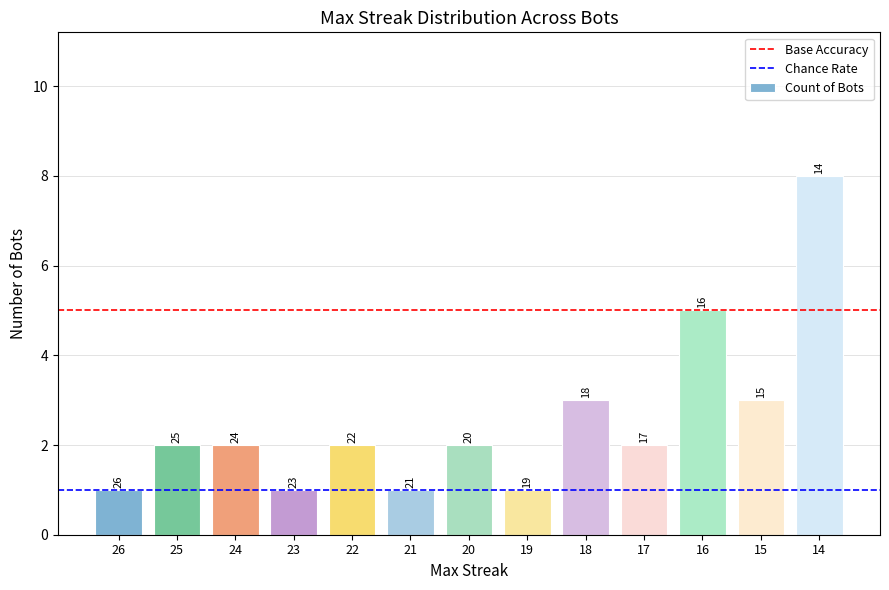

Are the bars horizontal?

No